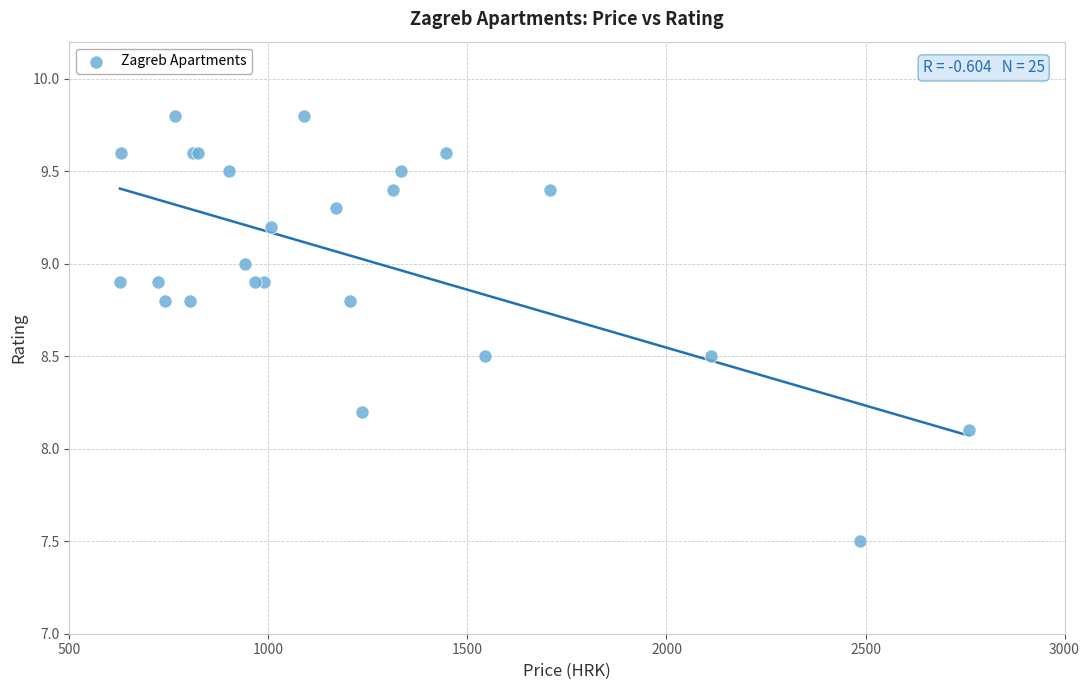

What Y value in the scatter plot is closest to 8?

8.1